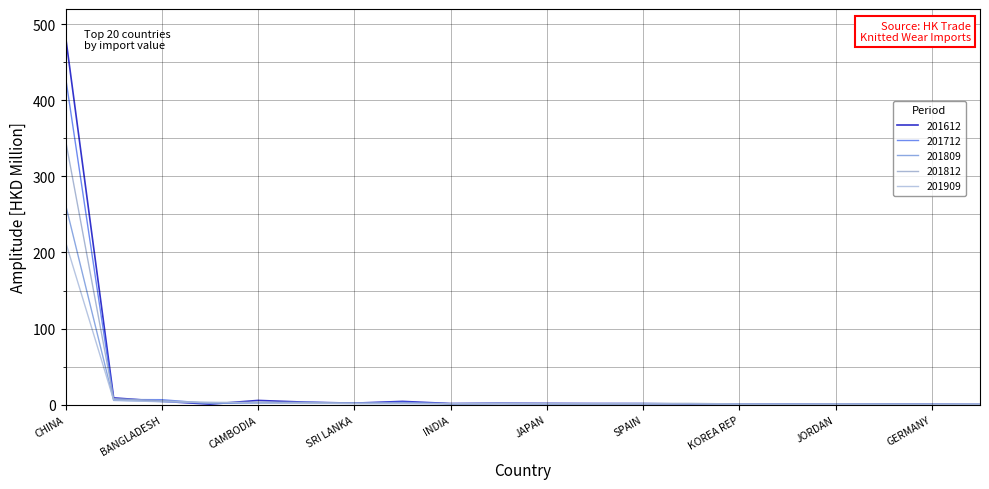

Is this an area chart (filled region under the line)?

No